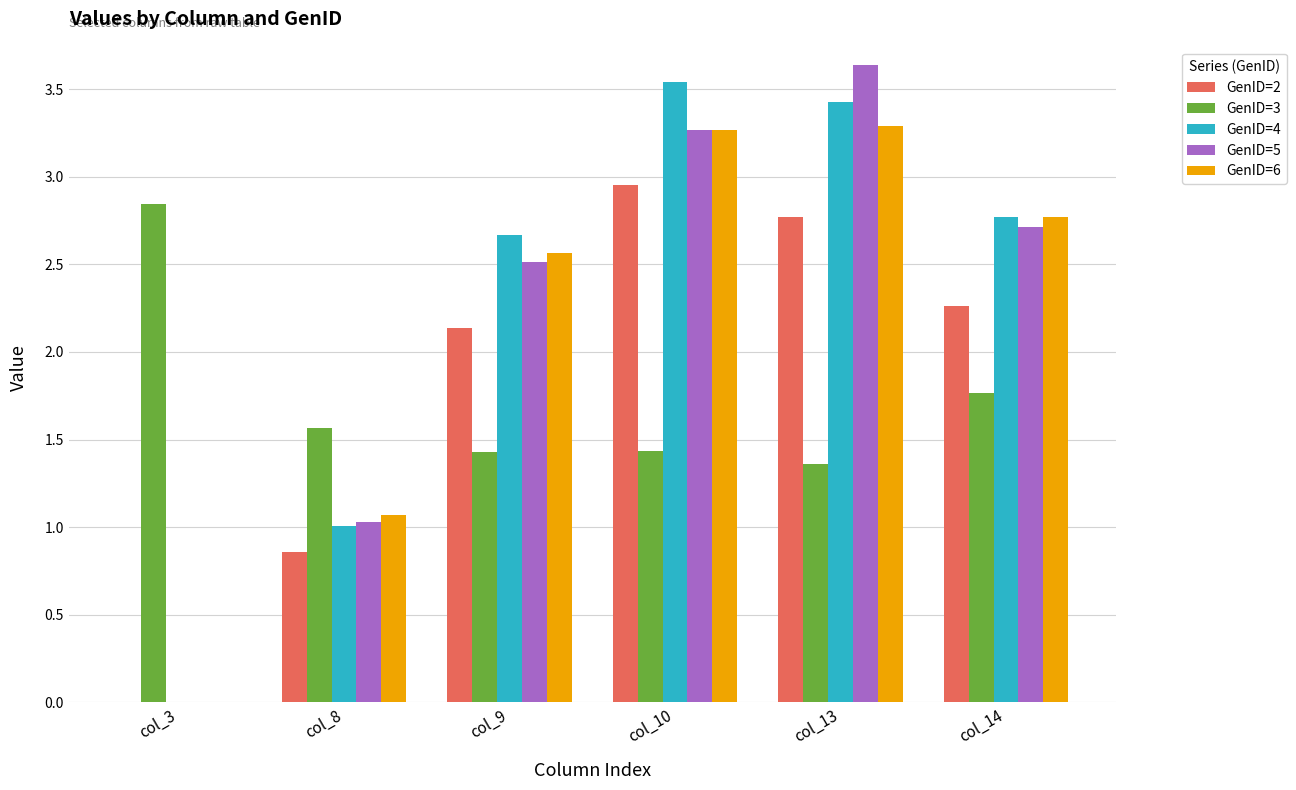

Where is GenID=6 nearest to the value 1?

col_8